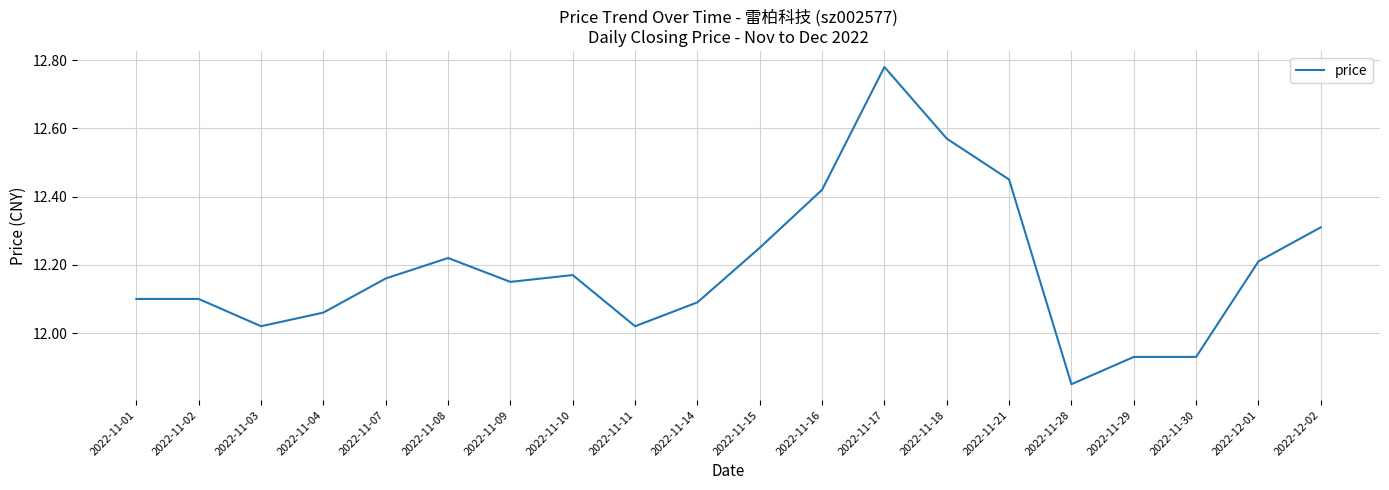

What position from the right is 2022-11-14?

11